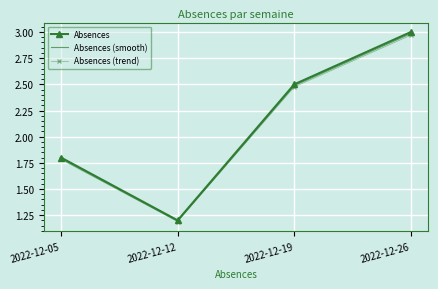

Which series has the widest spread of values?

Absences